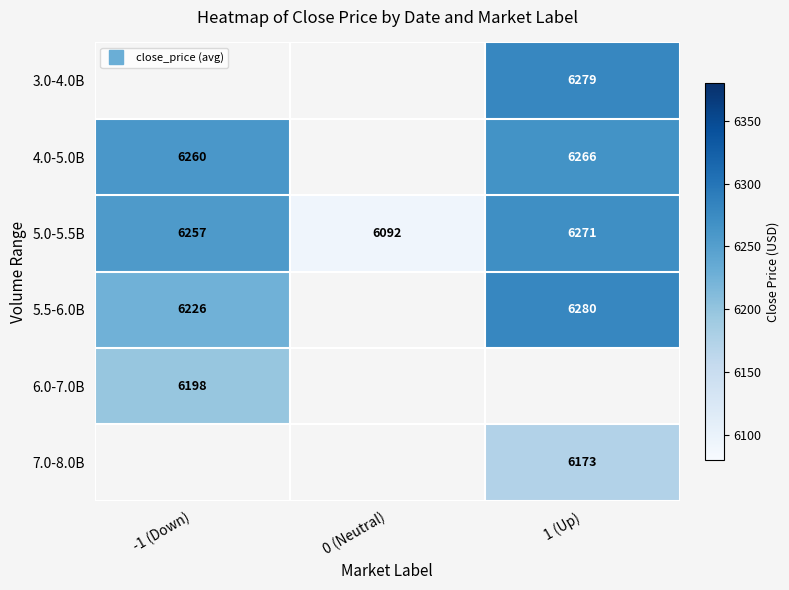

List the series in order of their overall mean, highest first.

3.0-4.0B, 4.0-5.0B, 5.0-5.5B, 5.5-6.0B, 6.0-7.0B, 7.0-8.0B